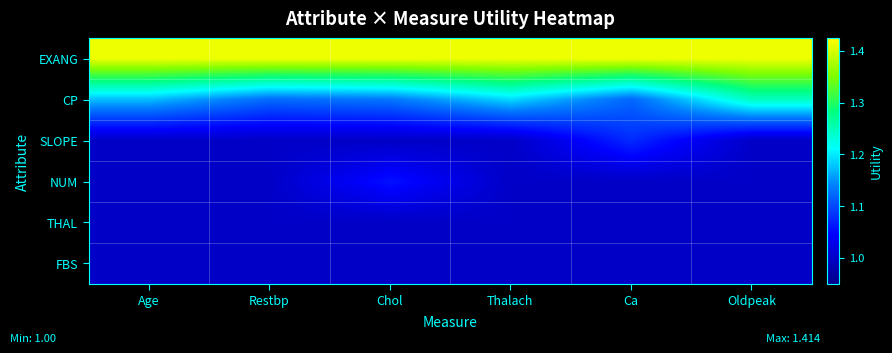

Reading left to right, transcribe all the data shown in this chart.

EXANG: Age=1.4	Restbp=1.4	Chol=1.4	Thalach=1.4	Ca=1.4	Oldpeak=1.4
CP: Age=1.2	Restbp=1.1	Chol=1.1	Thalach=1.2	Ca=1.1	Oldpeak=1.2
SLOPE: Age=1.0	Restbp=1.0	Chol=1.0	Thalach=1.0	Ca=1.1	Oldpeak=1.0
NUM: Age=1.0	Restbp=1.0	Chol=1.1	Thalach=1.0	Ca=1.0	Oldpeak=1.0
THAL: Age=1.0	Restbp=1.0	Chol=1.0	Thalach=1.0	Ca=1.0	Oldpeak=1.0
FBS: Age=1.0	Restbp=1.0	Chol=1.0	Thalach=1.0	Ca=1.0	Oldpeak=1.0